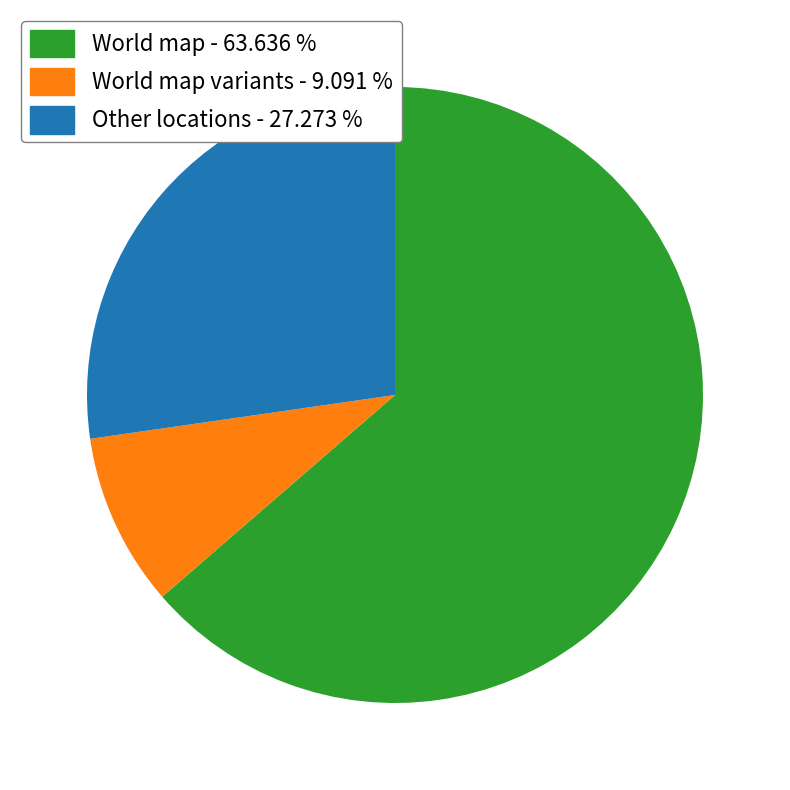

Do World map variants - 9.091 % and World map - 63.636 % together represent more than half of the pie?

Yes